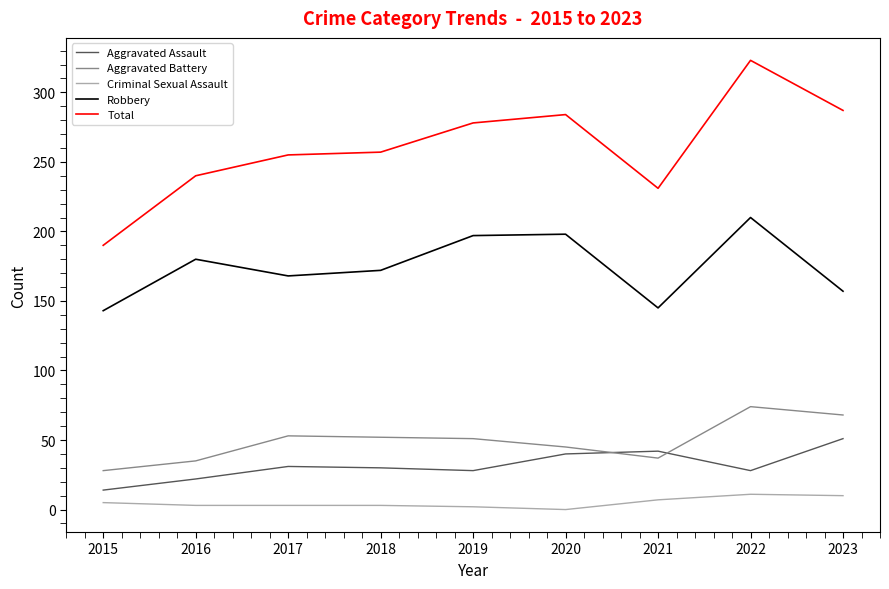

What is the greatest value displayed?

323